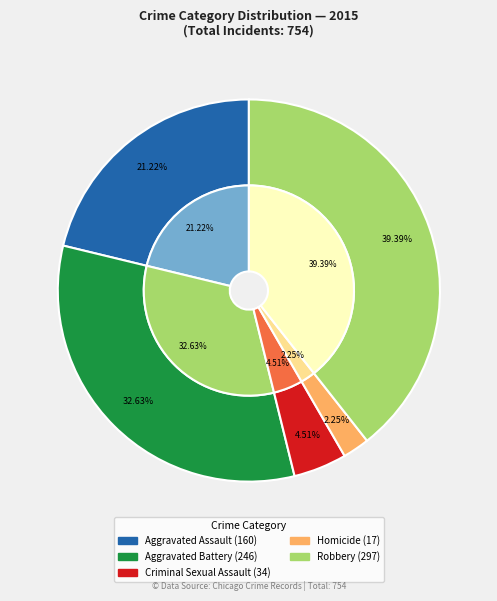

What is the smallest slice in the pie chart?

Homicide